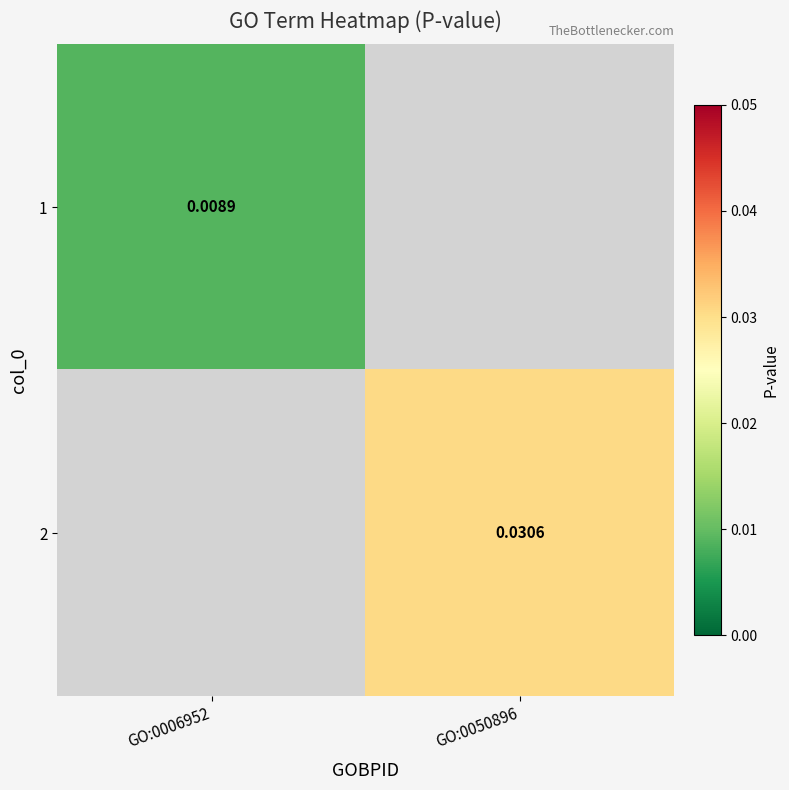

Is the value of 2 at GO:0050896 greater than the value of 1 at GO:0006952?

Yes